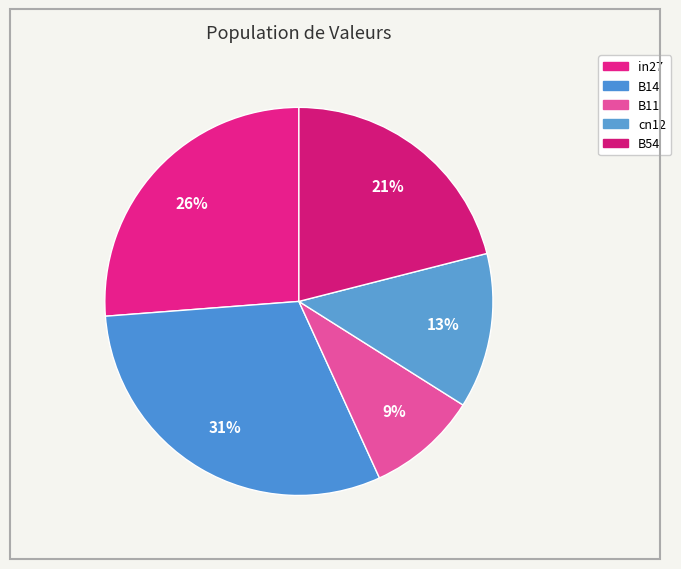

To the nearest percent, what is the average slice percentage?

20%